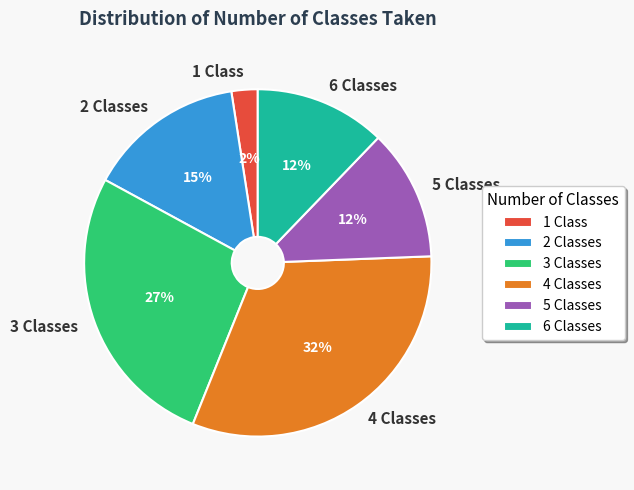

How many segments does this pie chart have?

6